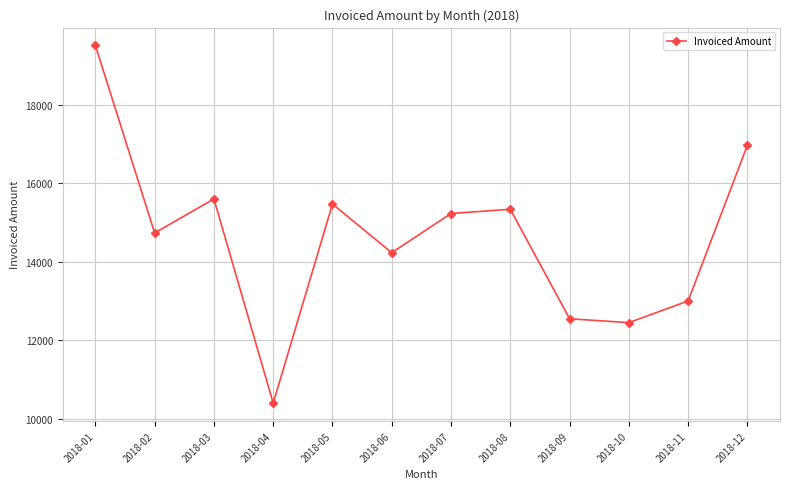

True or false: the data shows 15602 at 2018-03.

True